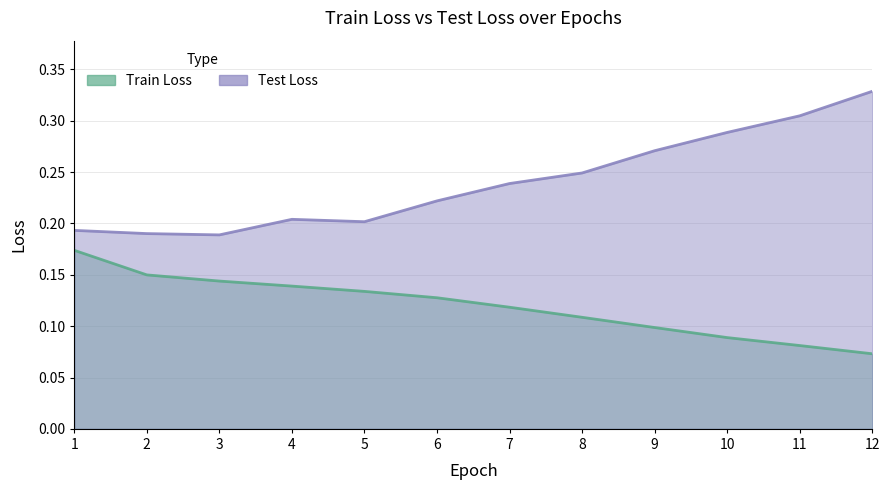

Between 7 and 12, which series saw the biggest shift?

Test Loss